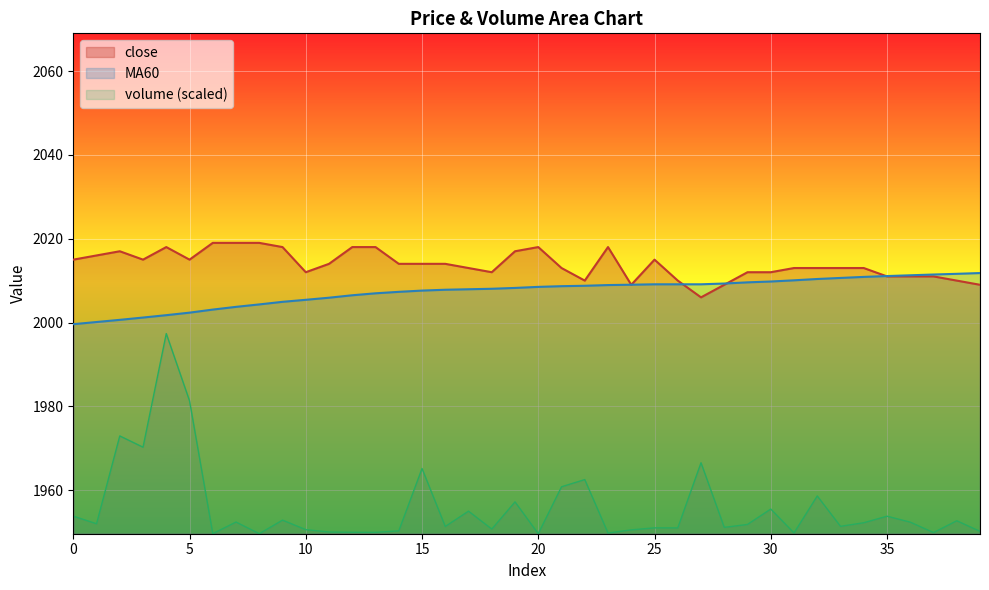

The MA60 series shows 2003.1 at 6. True or false?

True